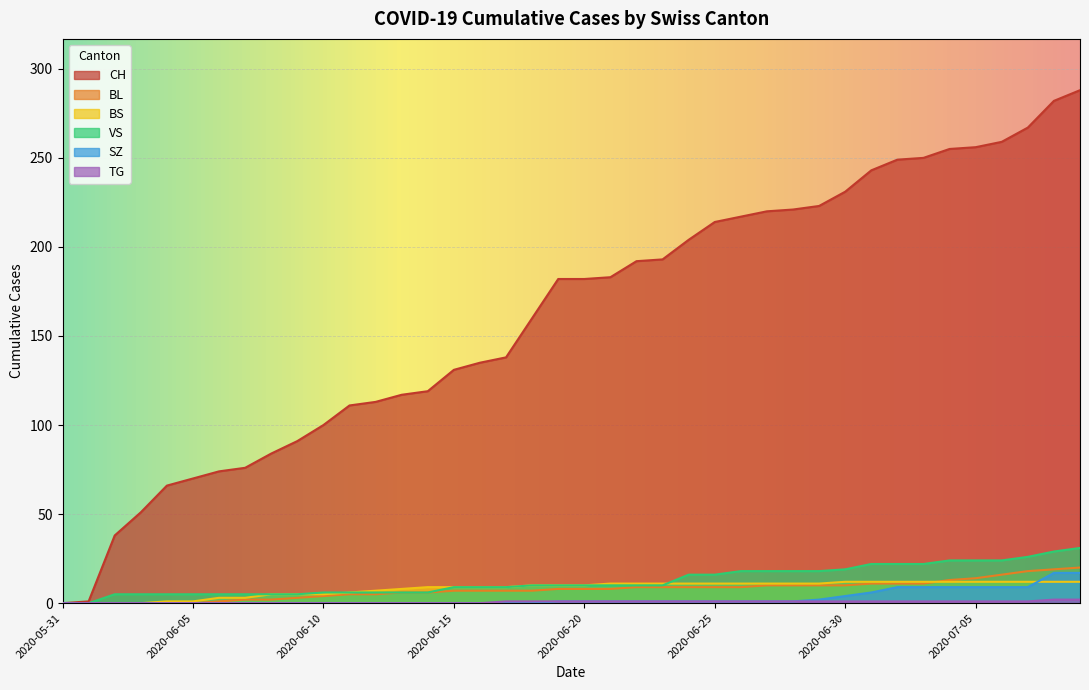

What is the approximate value of BL at 2020-06-29?

10